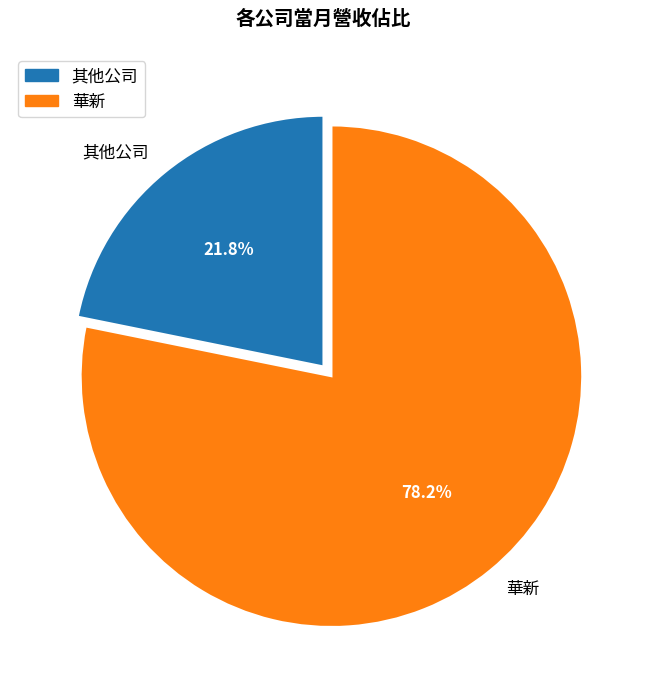

How many segments does this pie chart have?

2